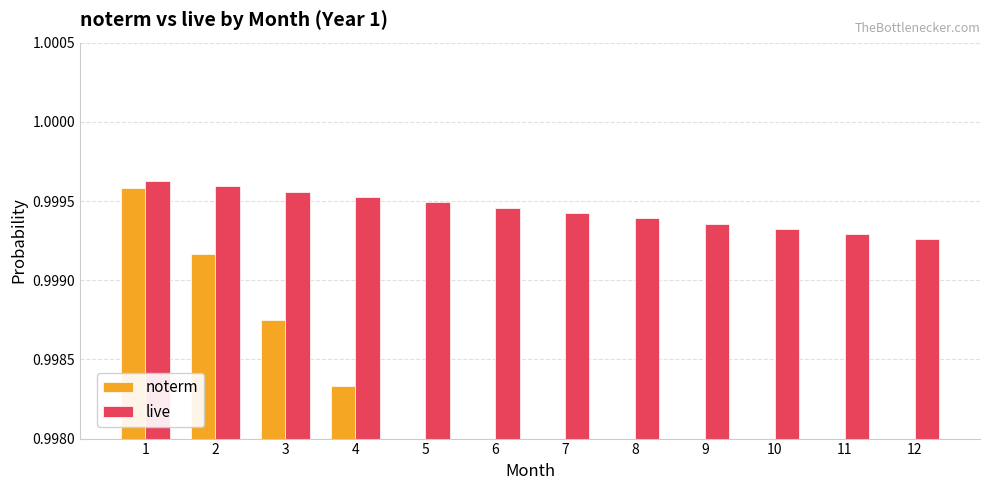

What is the greatest value displayed?

1.0